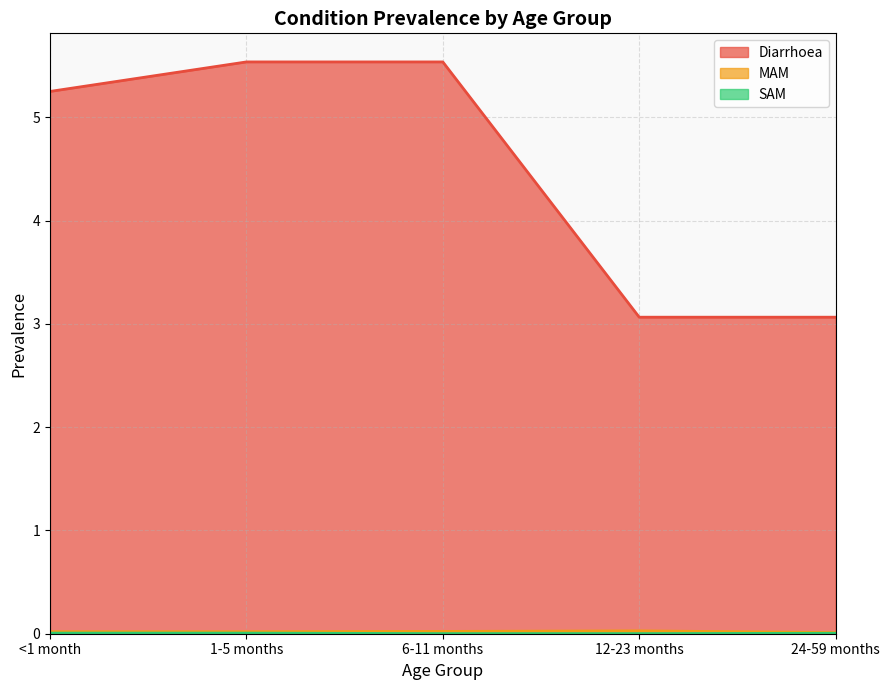

True or false: MAM and SAM cross at least once.

False